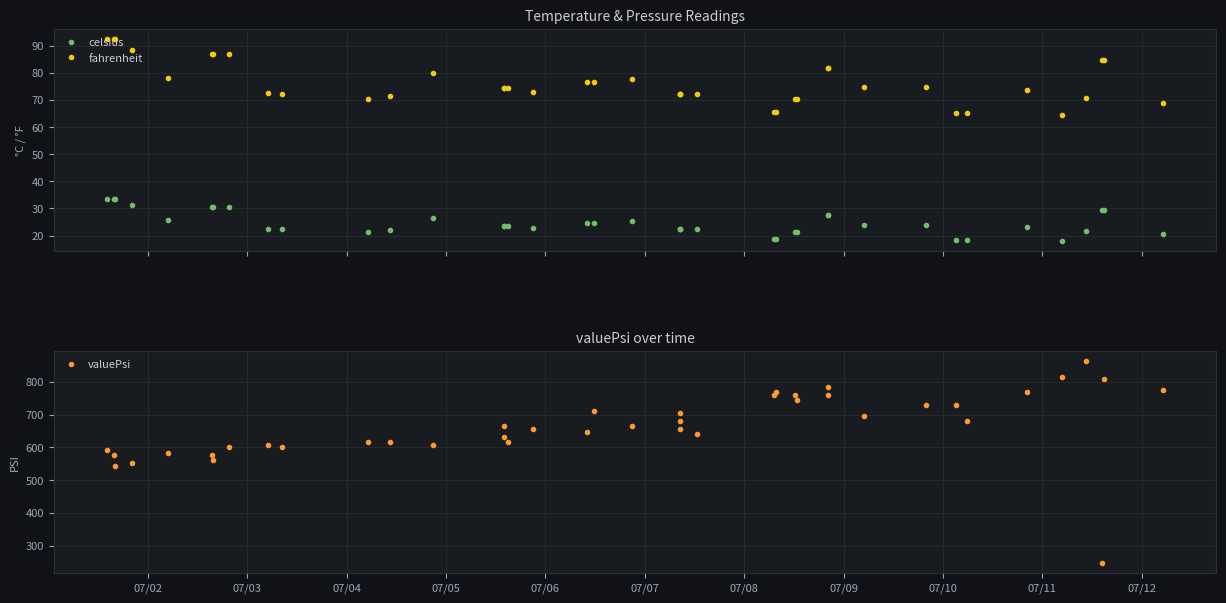

True or false: celsius has more than 1 interior local peaks.

True